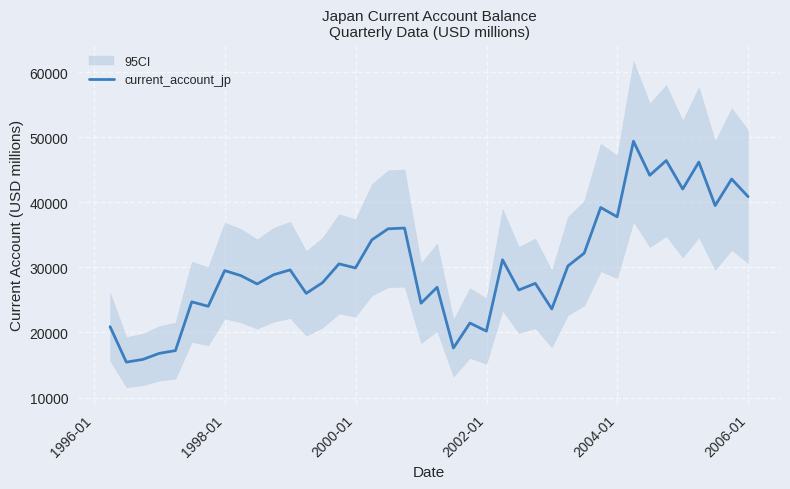

Does the chart have visible grid lines?

Yes